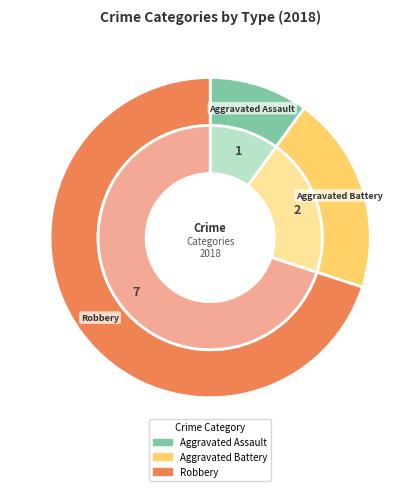

Which has a higher value, Aggravated Battery or Robbery?

Robbery